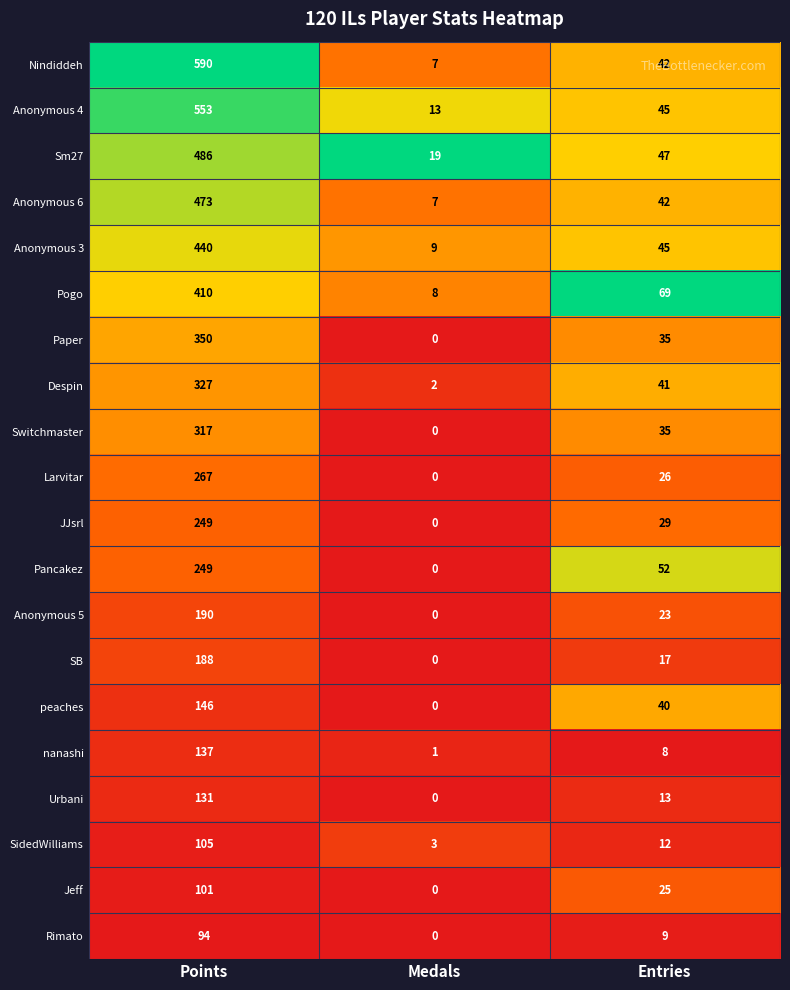

Which series has the largest total across all categories?

Nindiddeh